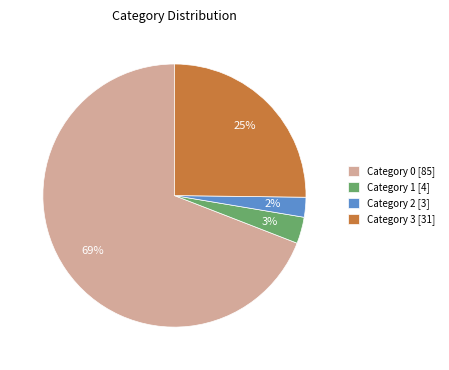

Is the sum of Category 0 [85] and Category 2 [3] greater than half?

Yes